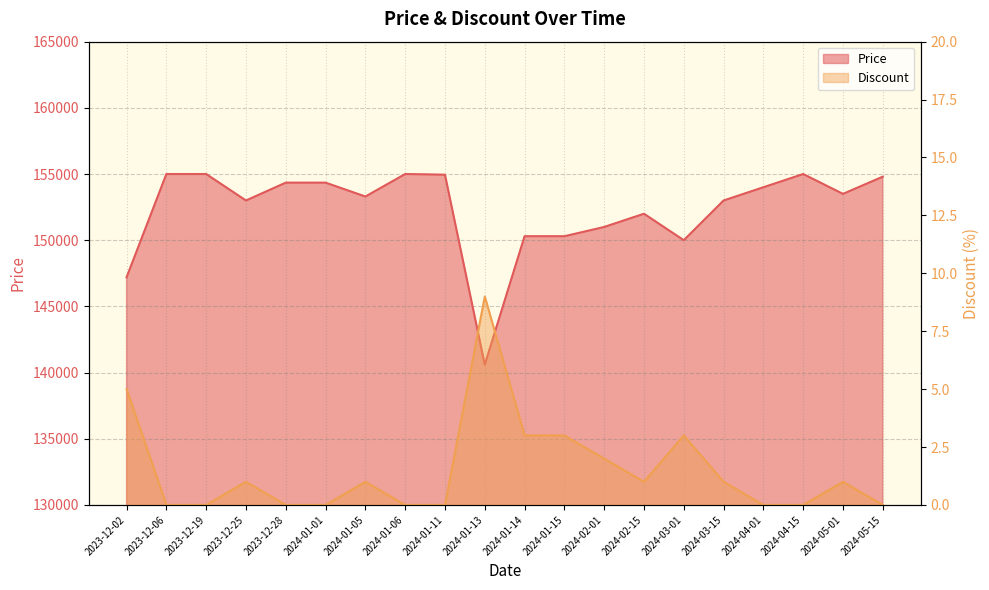

Reading left to right, extract all data points from this chart.

Price: 2023-12-02=147200	2023-12-06=155000	2023-12-19=155000	2023-12-25=153000	2023-12-28=154350	2024-01-01=154350	2024-01-05=153300	2024-01-06=155000	2024-01-11=154950	2024-01-13=140600	2024-01-14=150300	2024-01-15=150300	2024-02-01=151000	2024-02-15=152000	2024-03-01=150000	2024-03-15=153000	2024-04-01=154000	2024-04-15=155000	2024-05-01=153500	2024-05-15=154800
Discount: 2023-12-02=5	2023-12-06=0	2023-12-19=0	2023-12-25=1	2023-12-28=0	2024-01-01=0	2024-01-05=1	2024-01-06=0	2024-01-11=0	2024-01-13=9	2024-01-14=3	2024-01-15=3	2024-02-01=2	2024-02-15=1	2024-03-01=3	2024-03-15=1	2024-04-01=0	2024-04-15=0	2024-05-01=1	2024-05-15=0